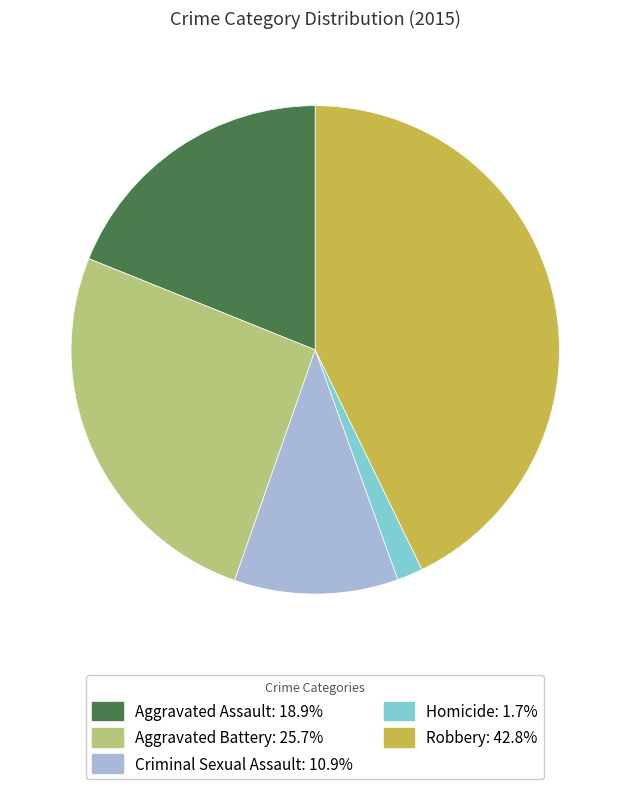

Between Criminal Sexual Assault and Aggravated Battery, which is larger?

Aggravated Battery